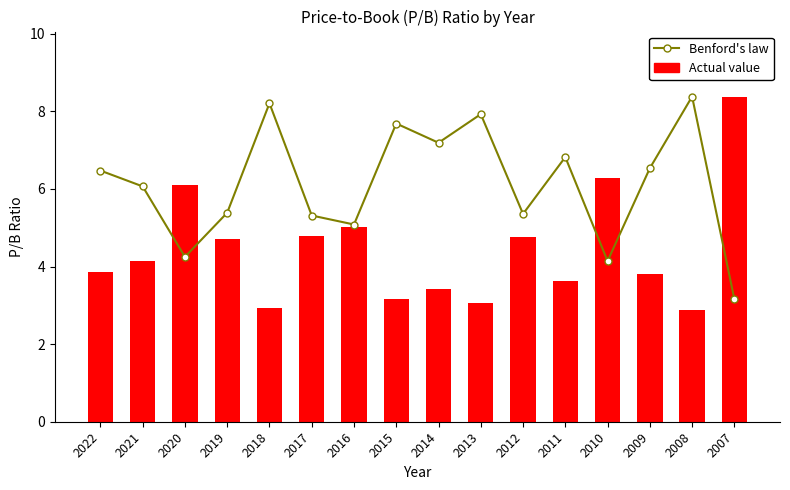

List the series in order of their peak value, highest first.

Benford's law, Actual value